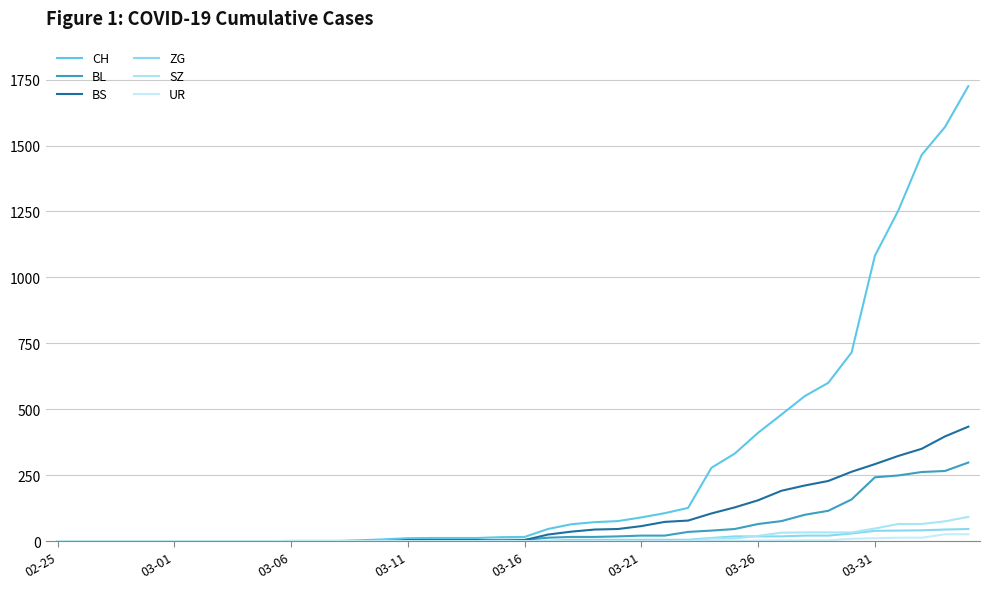

Is this an area chart (filled region under the line)?

No